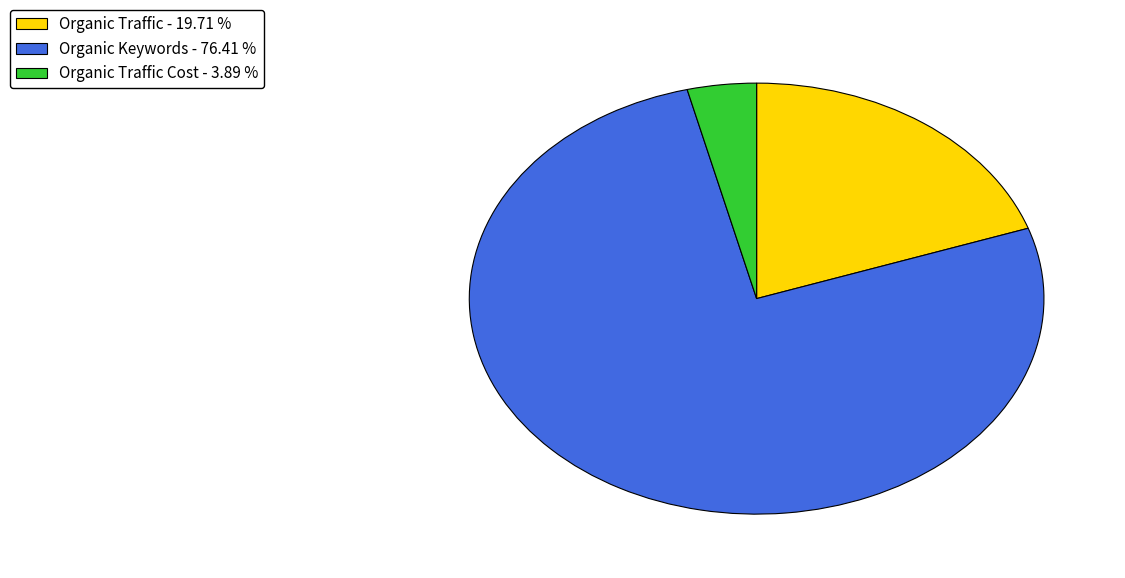

Rank the categories by value from highest to lowest.

Organic Keywords - 76.41 %, Organic Traffic - 19.71 %, Organic Traffic Cost - 3.89 %